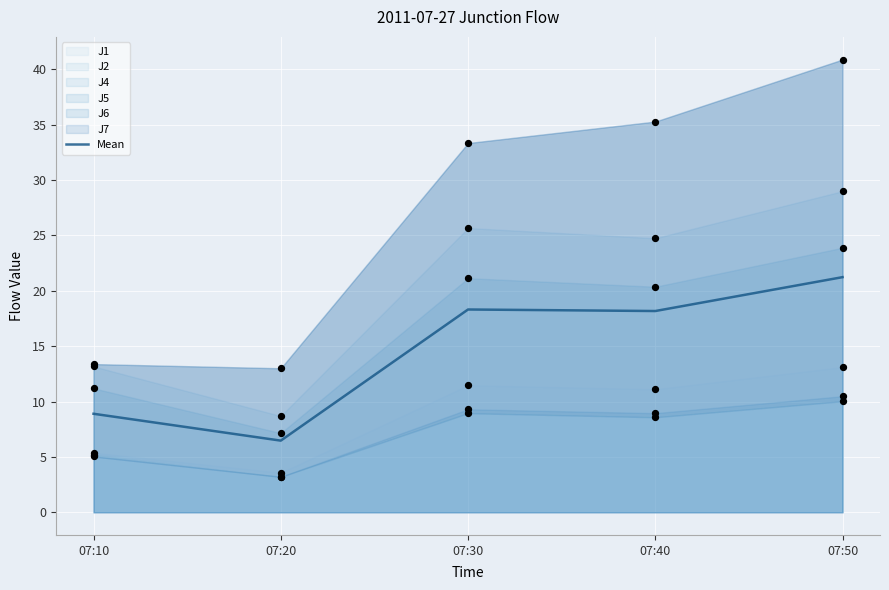

Which has a higher value, 07:50 or 07:10?

07:50